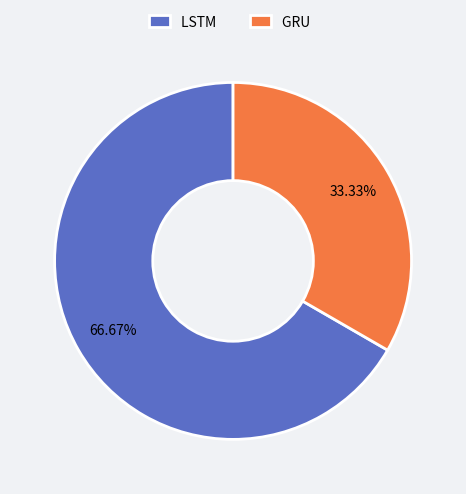

How many segments does this pie chart have?

2